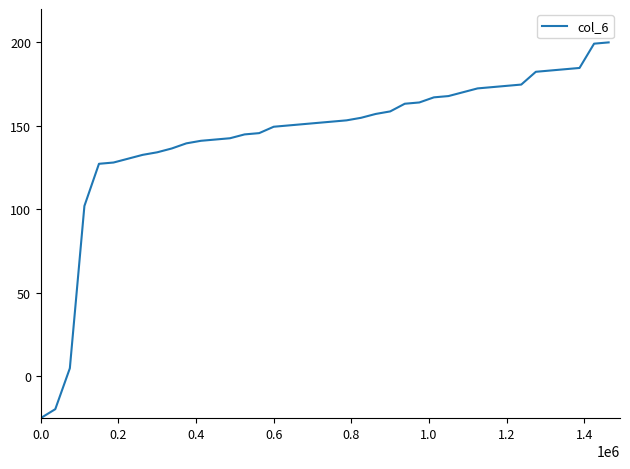

What is the smallest value displayed?

-25.0